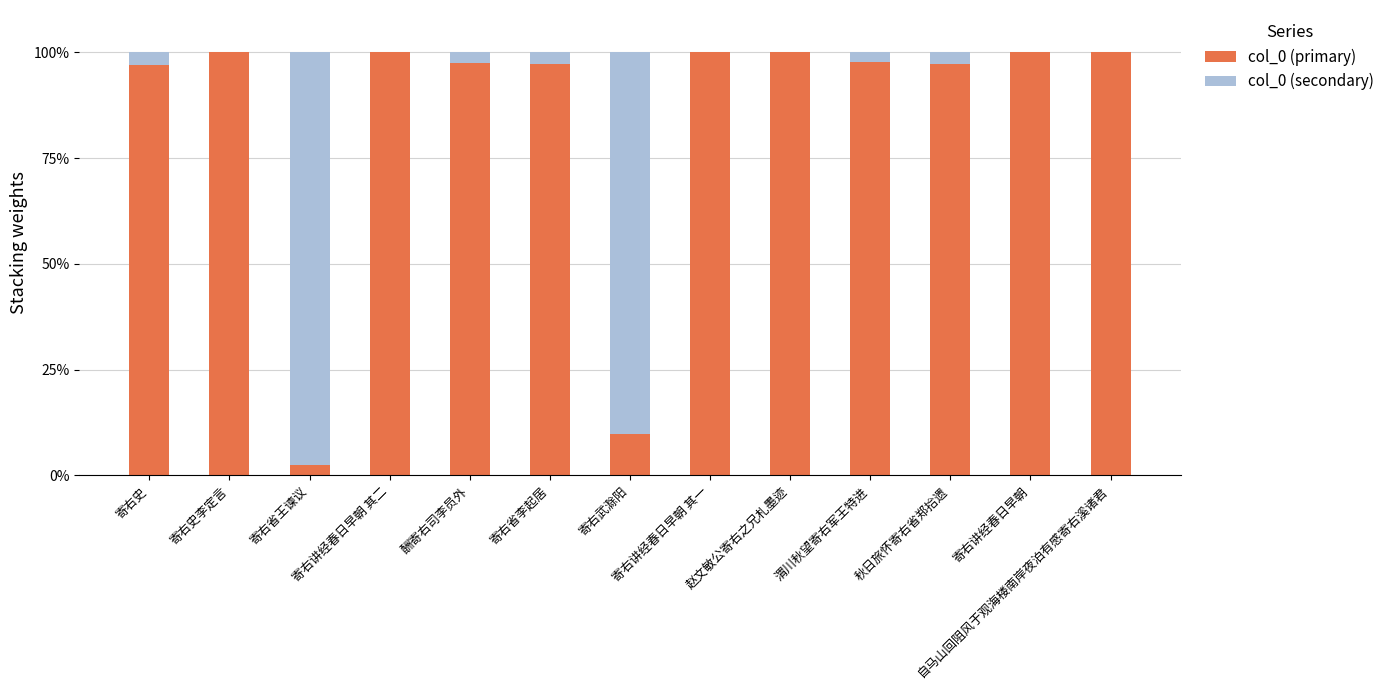

What is the highest value of the col_0 (primary) series?

100.0